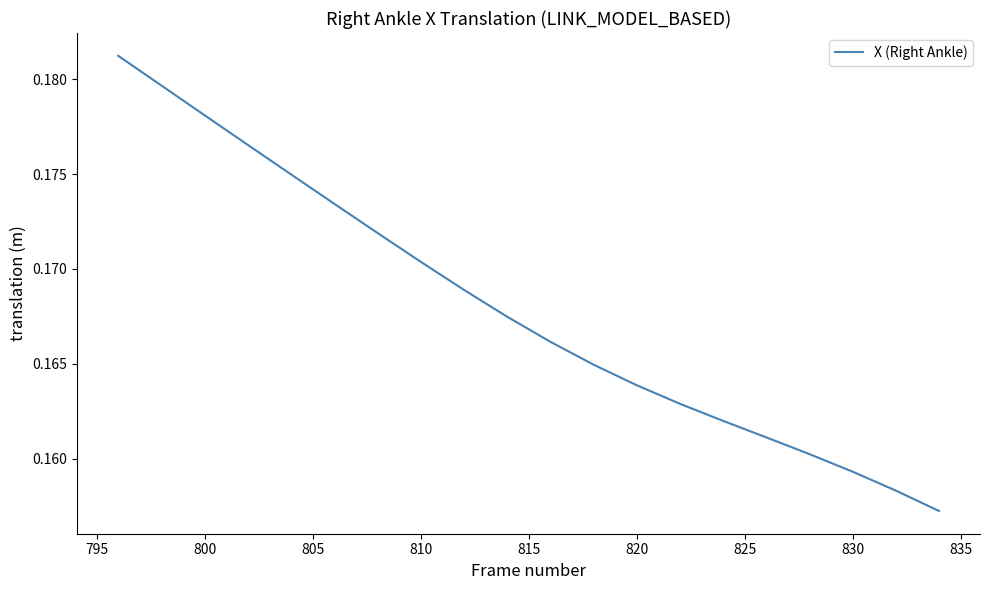

Does the chart display data point markers on the line(s)?

No